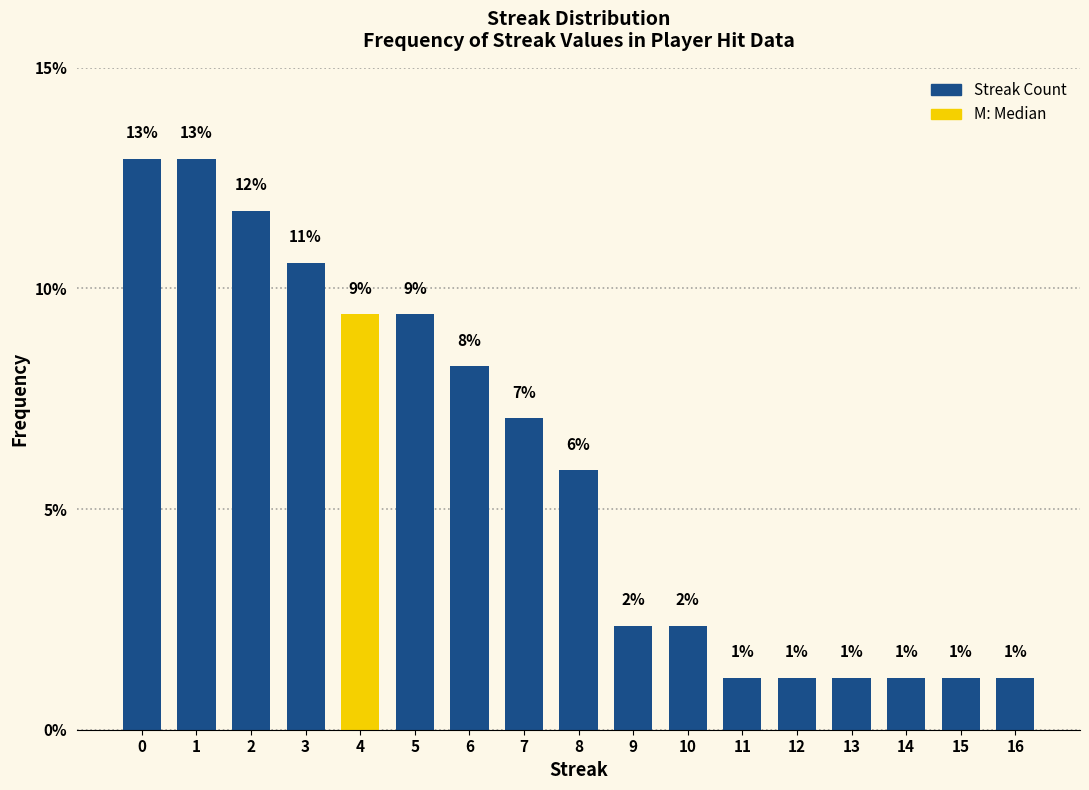

How many bars are there in total?

17